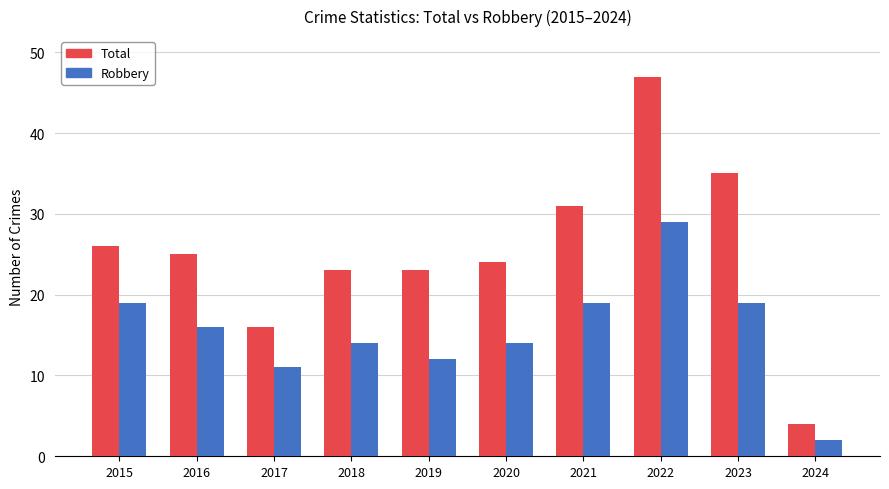

What is the minimum value shown in the chart?

2